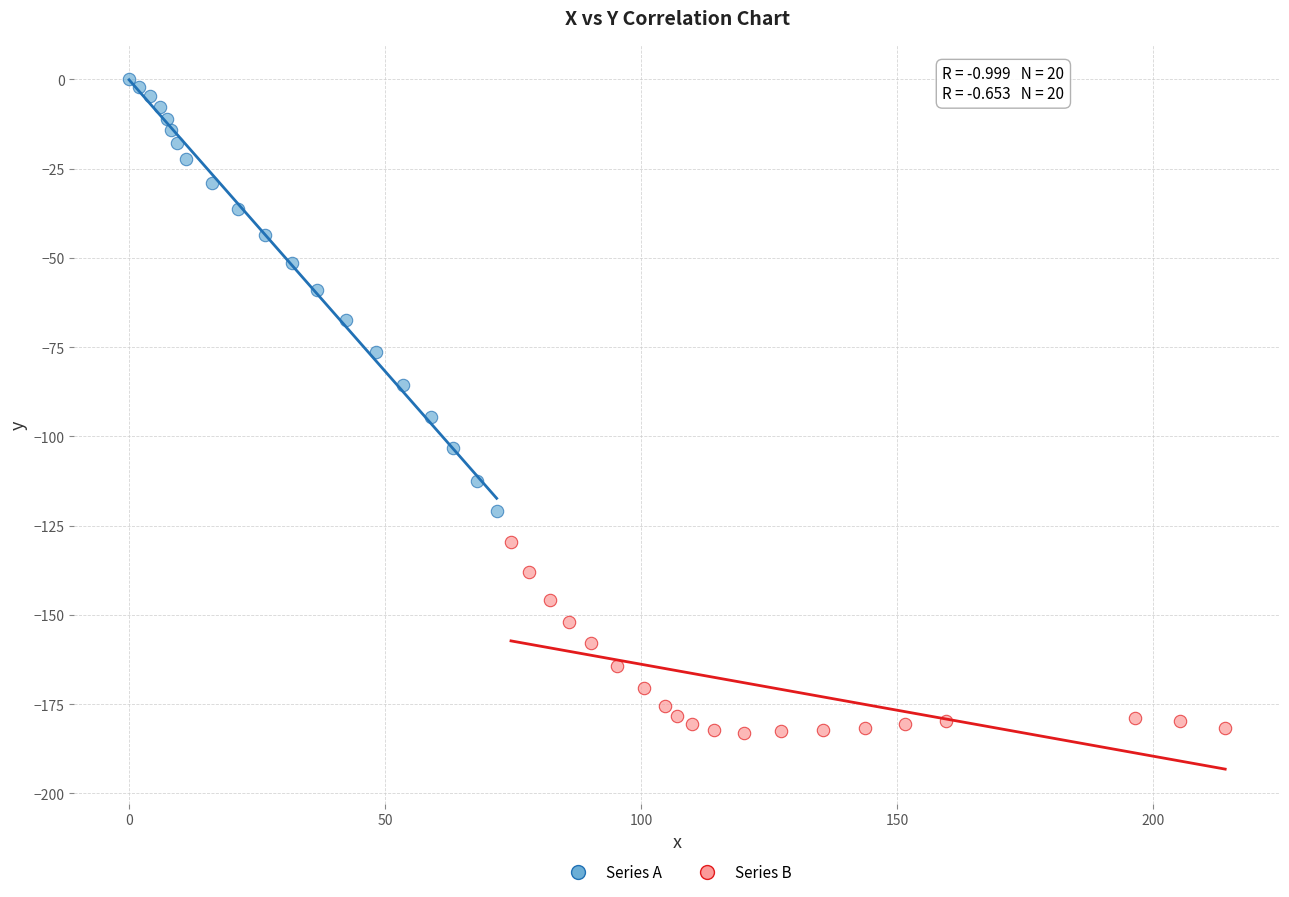

Which series contains the highest Y value?

Series A